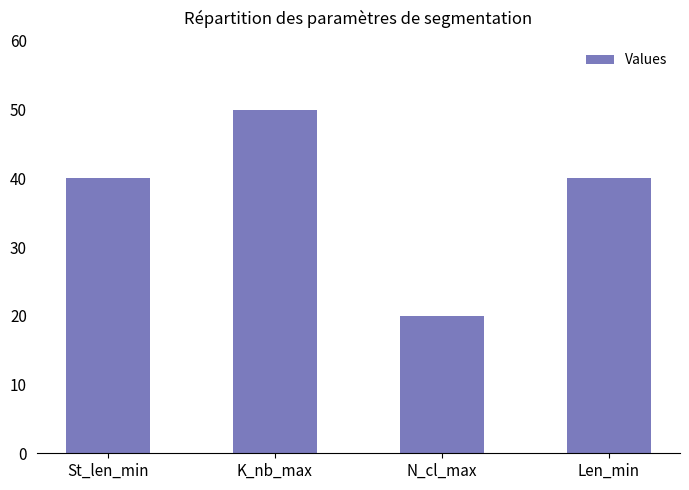

What is the label of the 2nd bar from the left?

K_nb_max